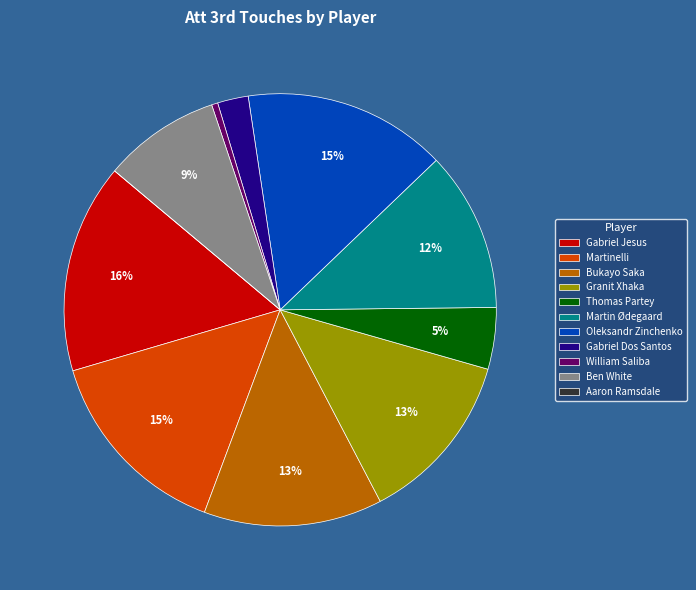

Is it true that Gabriel Jesus is 16% of the pie?

True